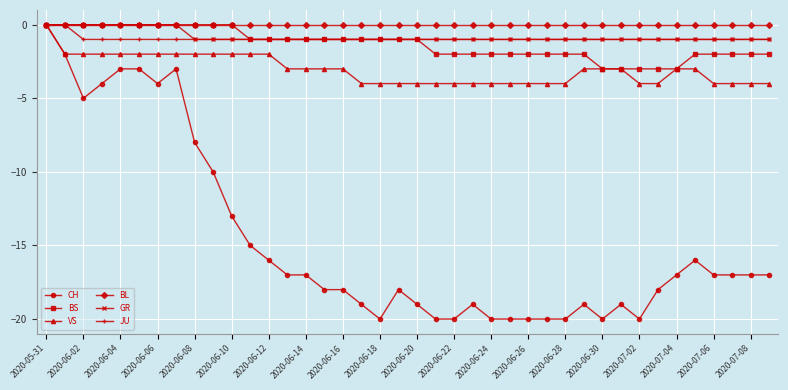

Reading left to right, transcribe all the data shown in this chart.

CH: 0	-2	-5	-4	-3	-3	-4	-3	-8	-10	-13	-15	-16	-17	-17	-18	-18	-19	-20	-18	-19	-20	-20	-19	-20	-20	-20	-20	-20	-19	-20	-19	-20	-18	-17	-16	-17	-17	-17	-17
BS: 0	0	0	0	0	0	0	0	0	0	0	-1	-1	-1	-1	-1	-1	-1	-1	-1	-1	-2	-2	-2	-2	-2	-2	-2	-2	-2	-3	-3	-3	-3	-3	-2	-2	-2	-2	-2
VS: 0	-2	-2	-2	-2	-2	-2	-2	-2	-2	-2	-2	-2	-3	-3	-3	-3	-4	-4	-4	-4	-4	-4	-4	-4	-4	-4	-4	-4	-3	-3	-3	-4	-4	-3	-3	-4	-4	-4	-4
BL: 0	0	0	0	0	0	0	0	0	0	0	0	0	0	0	0	0	0	0	0	0	0	0	0	0	0	0	0	0	0	0	0	0	0	0	0	0	0	0	0
GR: 0	0	0	0	0	0	0	0	-1	-1	-1	-1	-1	-1	-1	-1	-1	-1	-1	-1	-1	-1	-1	-1	-1	-1	-1	-1	-1	-1	-1	-1	-1	-1	-1	-1	-1	-1	-1	-1
JU: 0	0	-1	-1	-1	-1	-1	-1	-1	-1	-1	-1	-1	-1	-1	-1	-1	-1	-1	-1	-1	-1	-1	-1	-1	-1	-1	-1	-1	-1	-1	-1	-1	-1	-1	-1	-1	-1	-1	-1